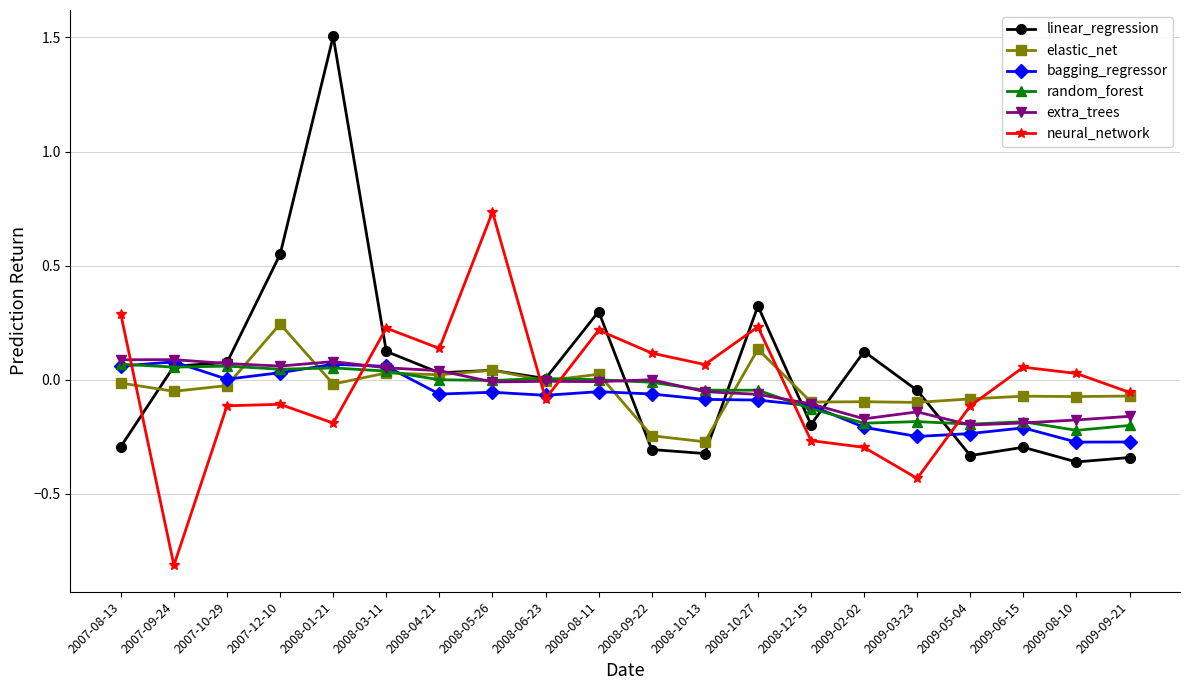

At which category does the chart reach its peak across all series?

2008-01-21